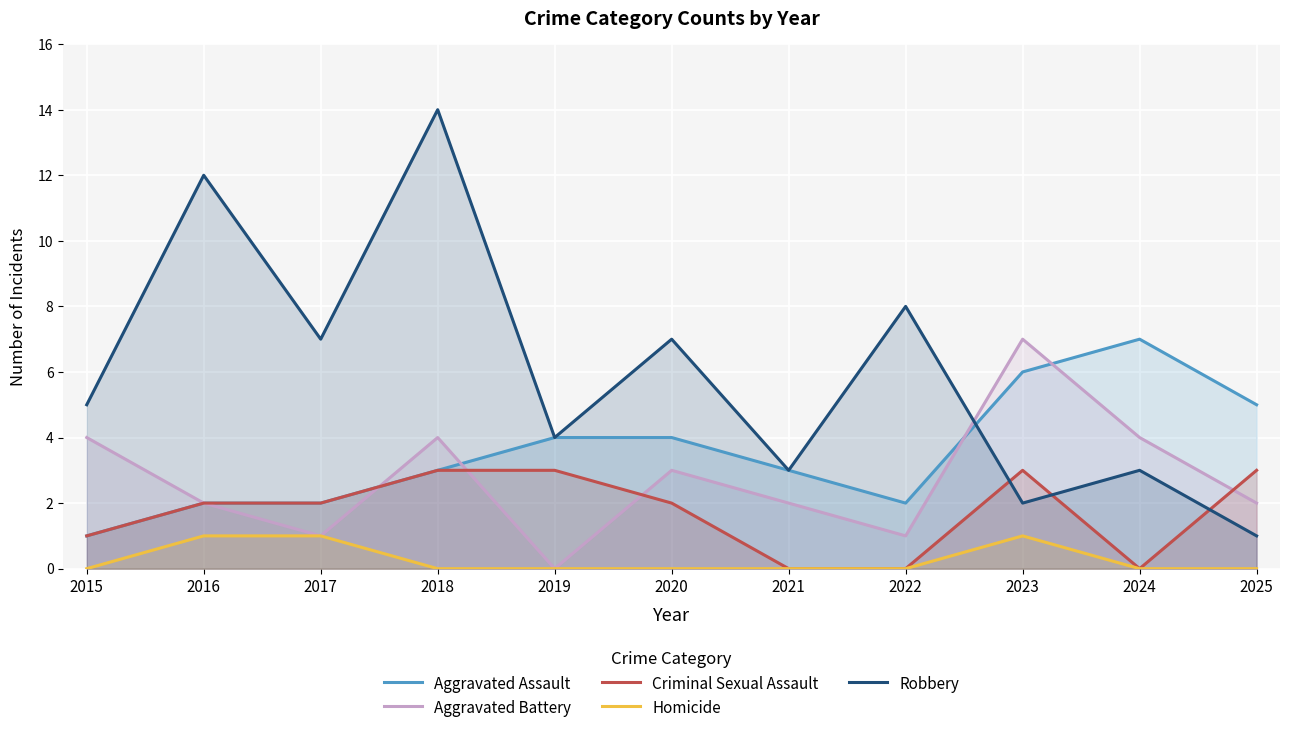

What is the difference between the maximum and minimum values in the Robbery series?

13